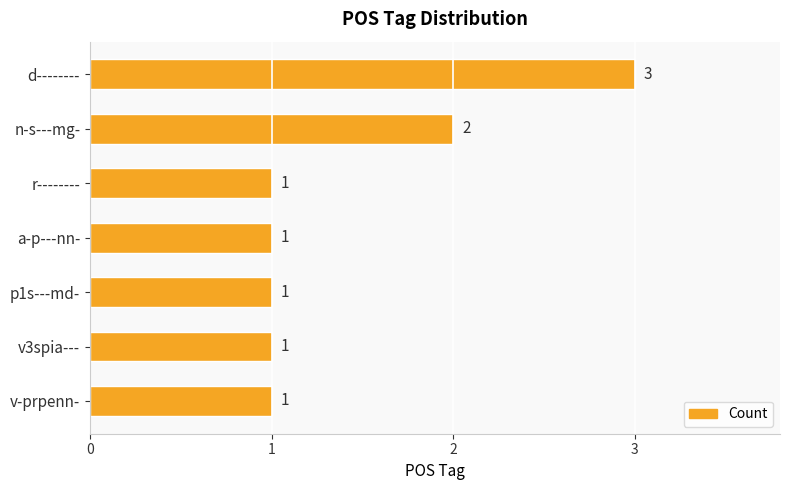

How many values are between 1 and 2?

6